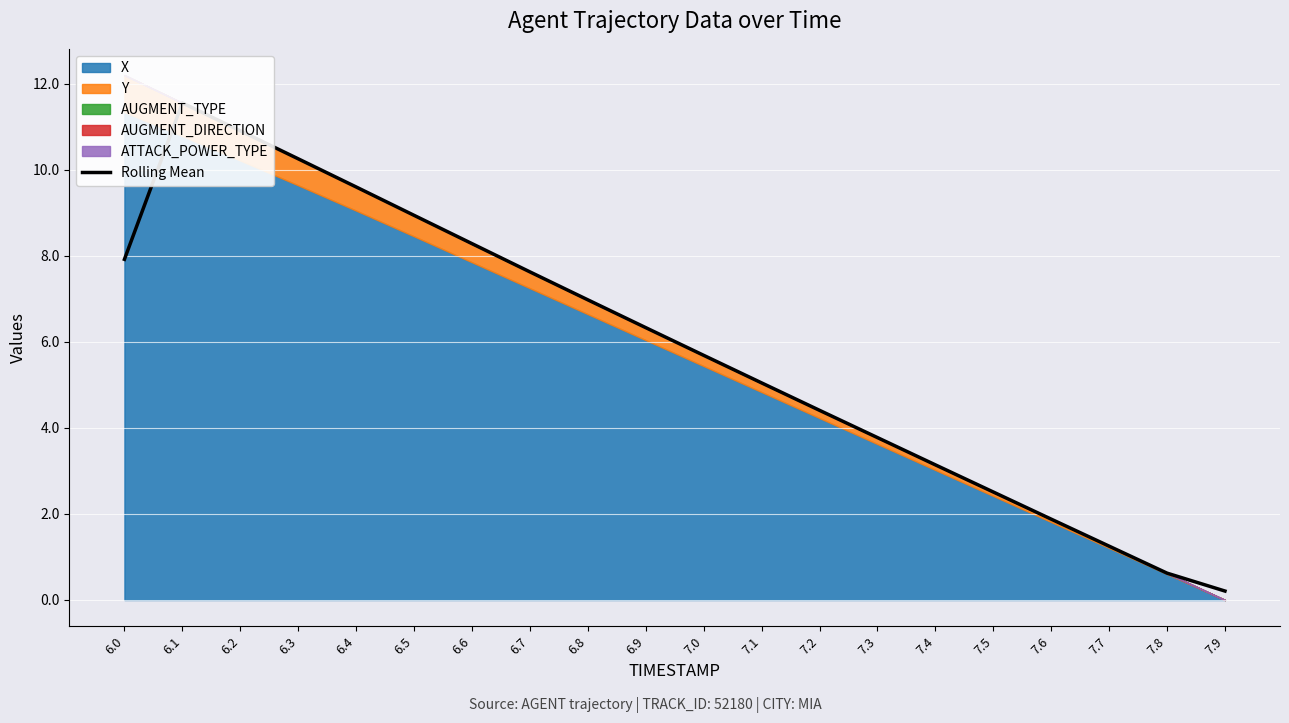

The value at 6.1 is 11.6. True or false?

True